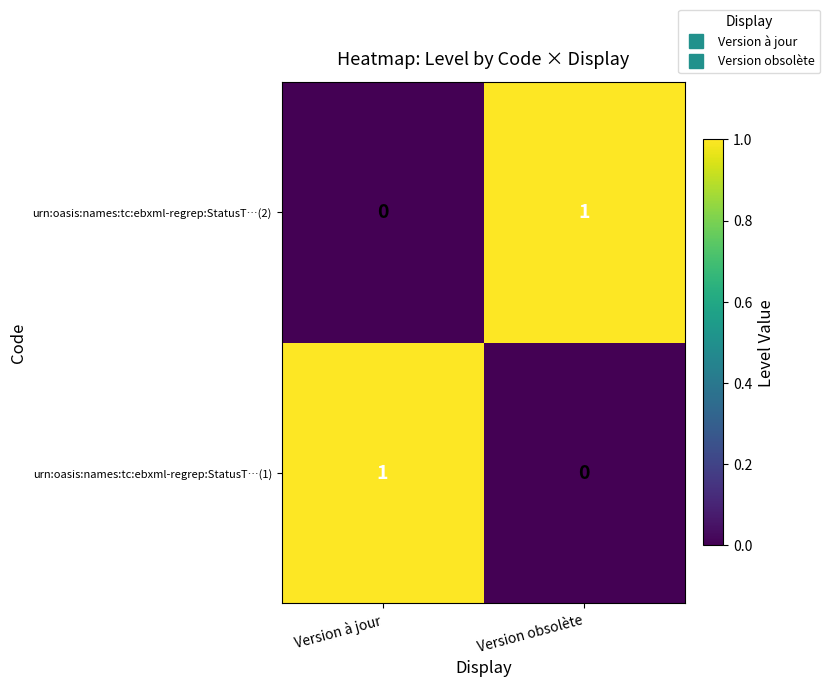

List the labels in order of urn:oasis:names:tc:ebxml-regrep:StatusT…(1) value, smallest first.

Version obsolète, Version à jour